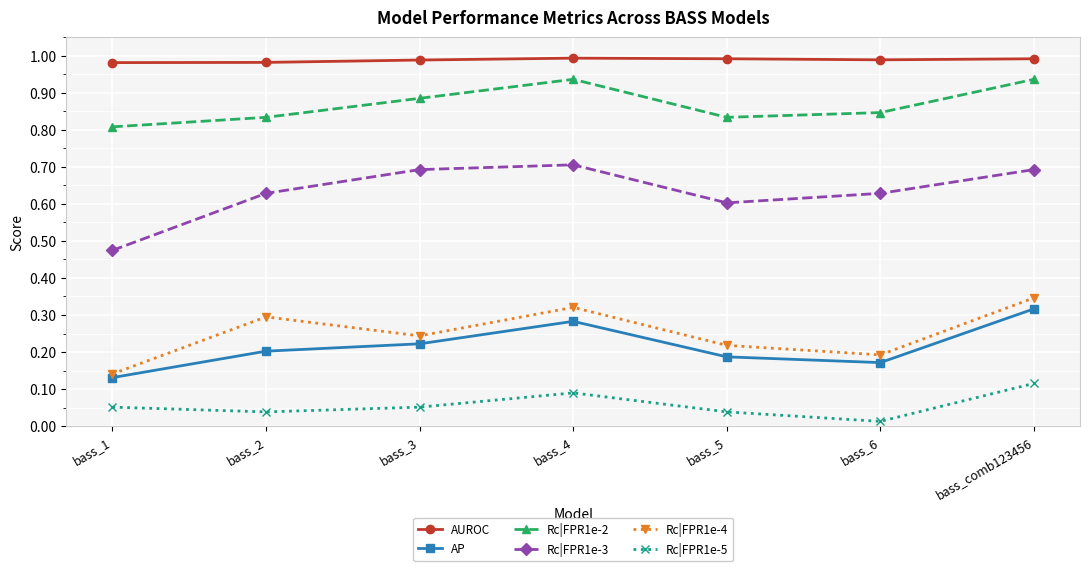

Which series changed the most between bass_3 and bass_4?

Rc|FPR1e-4